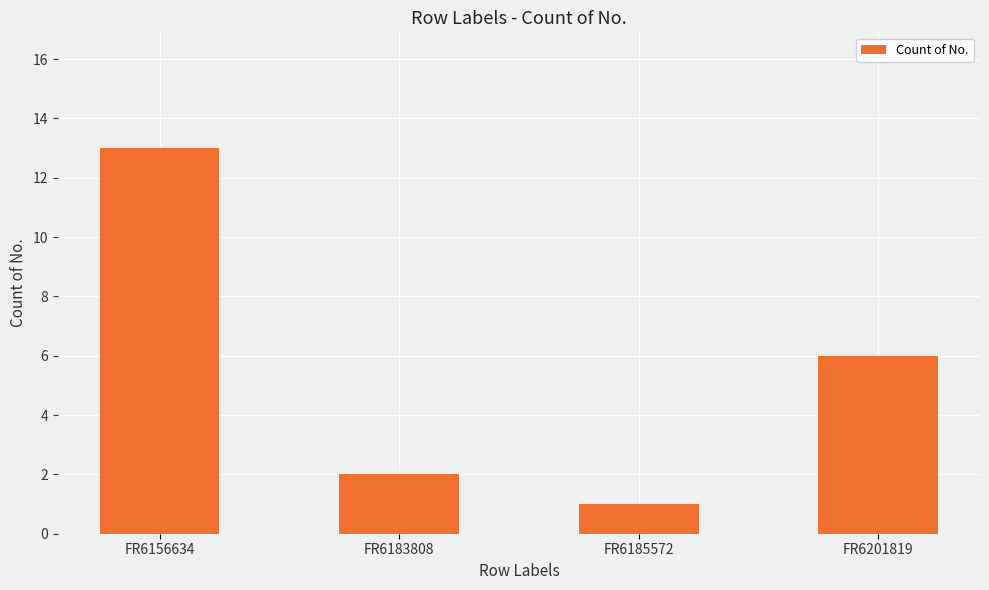

Which label corresponds to the smallest value in the chart?

FR6185572